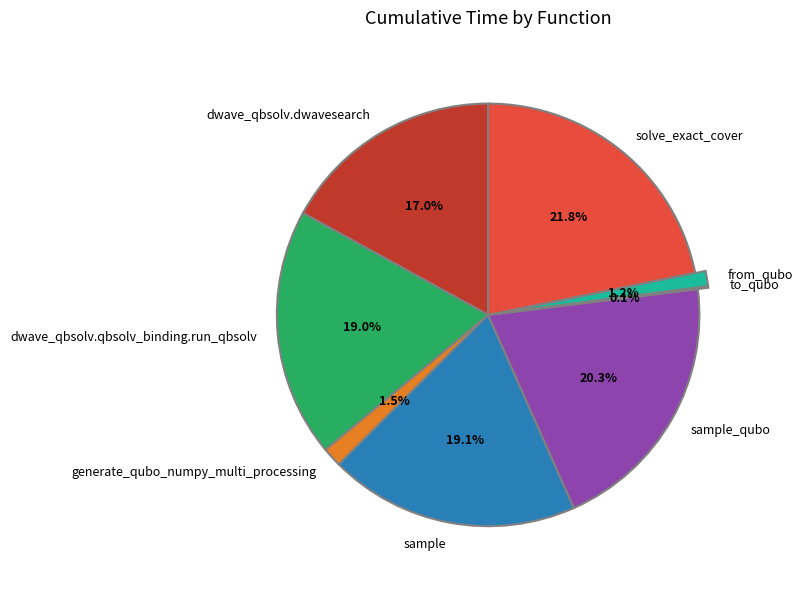

To the nearest percent, what portion does dwave_qbsolv.dwavesearch represent?

17%